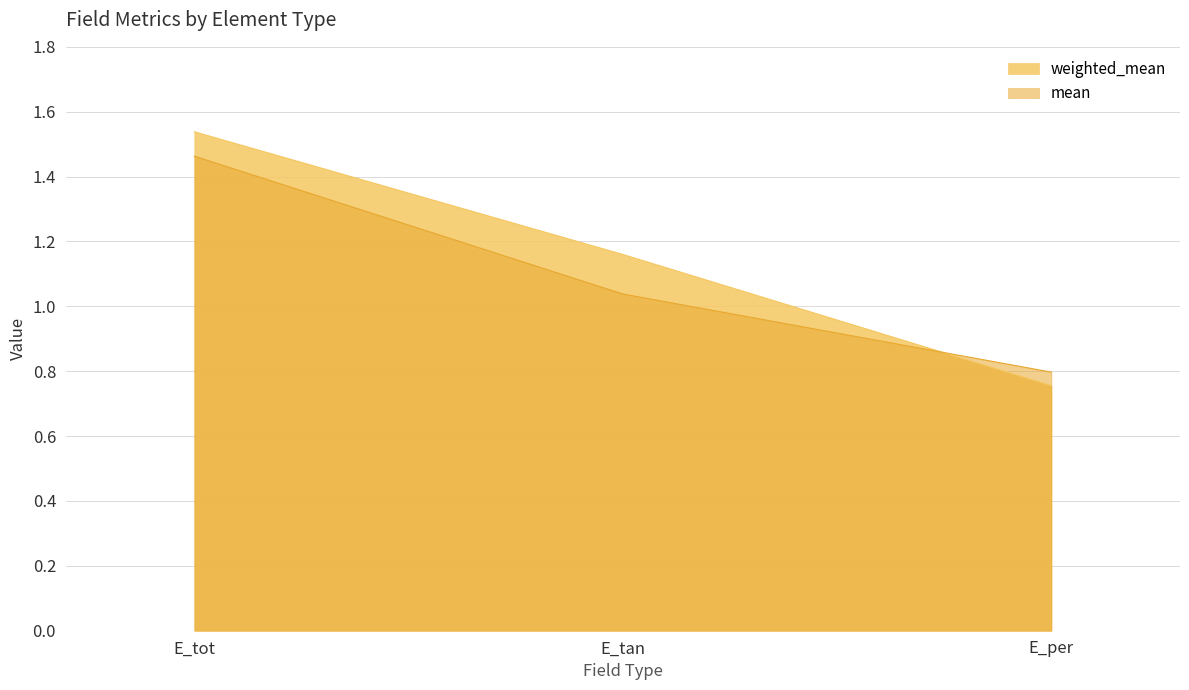

Count the number of data series in this chart.

2